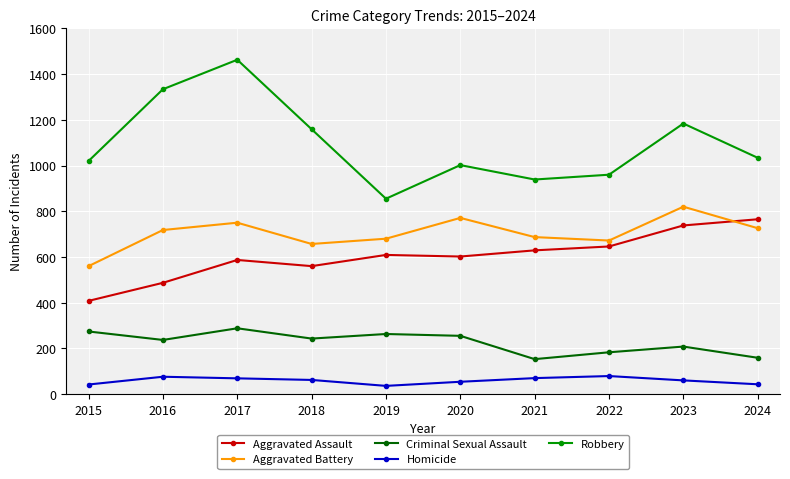

What is the sum of the Aggravated Assault values at 2019 and 2016?

1096